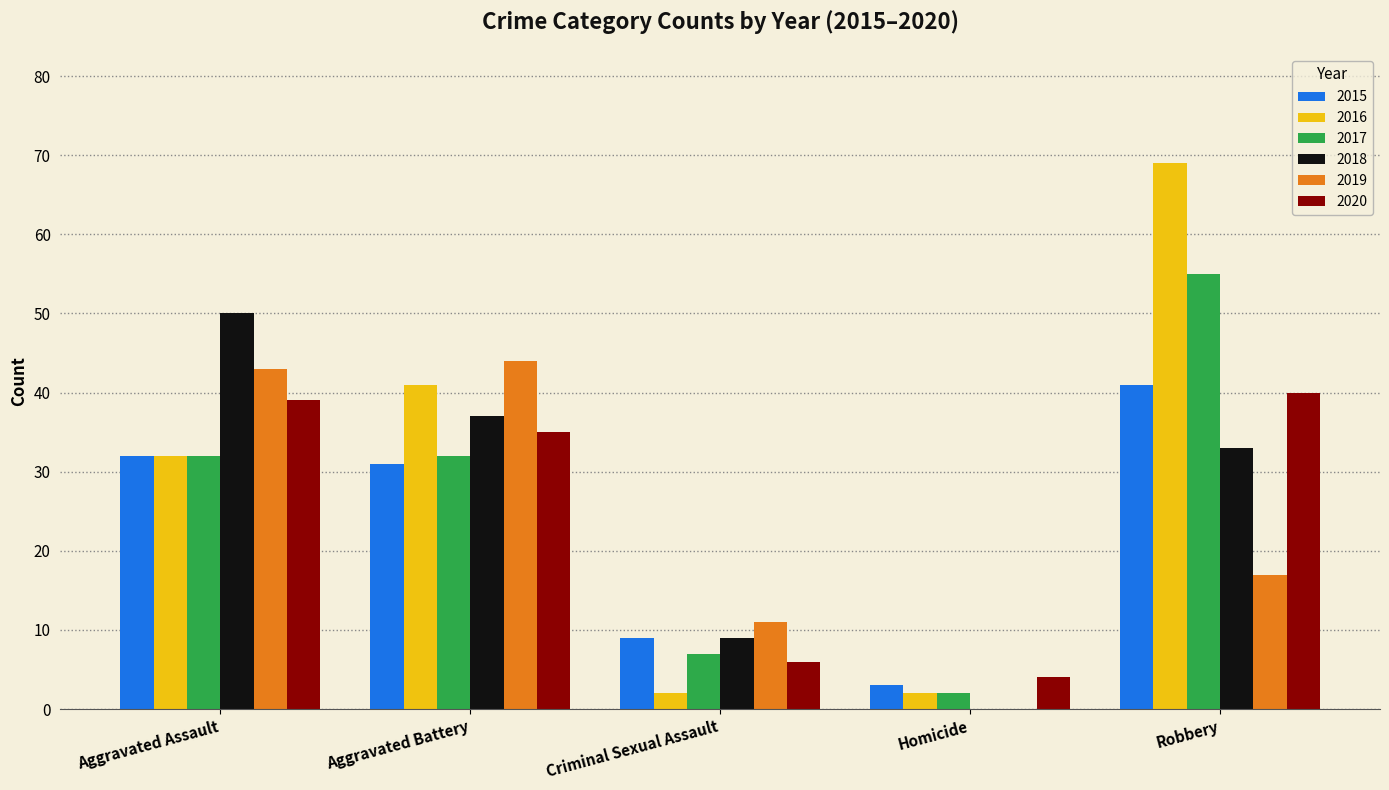

Reading right to left, what are all the values shown in this chart?

2015: Robbery=41	Homicide=3	Criminal Sexual Assault=9	Aggravated Battery=31	Aggravated Assault=32
2016: Robbery=69	Homicide=2	Criminal Sexual Assault=2	Aggravated Battery=41	Aggravated Assault=32
2017: Robbery=55	Homicide=2	Criminal Sexual Assault=7	Aggravated Battery=32	Aggravated Assault=32
2018: Robbery=33	Homicide=0	Criminal Sexual Assault=9	Aggravated Battery=37	Aggravated Assault=50
2019: Robbery=17	Homicide=0	Criminal Sexual Assault=11	Aggravated Battery=44	Aggravated Assault=43
2020: Robbery=40	Homicide=4	Criminal Sexual Assault=6	Aggravated Battery=35	Aggravated Assault=39